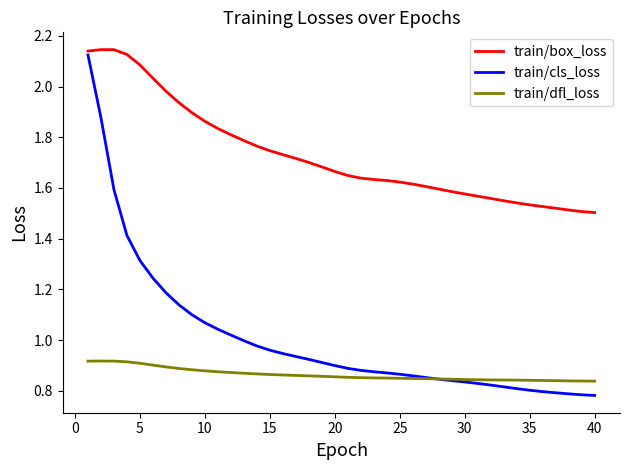

List the series in order of their overall mean, highest first.

train/box_loss, train/cls_loss, train/dfl_loss